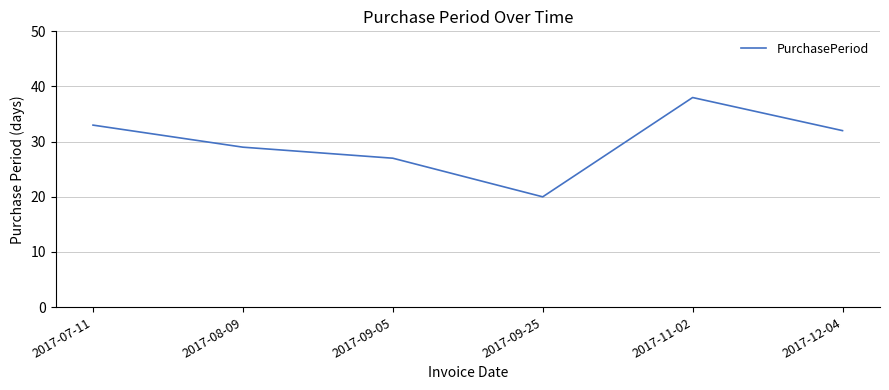

Which category has the lowest value across all series?

2017-09-25